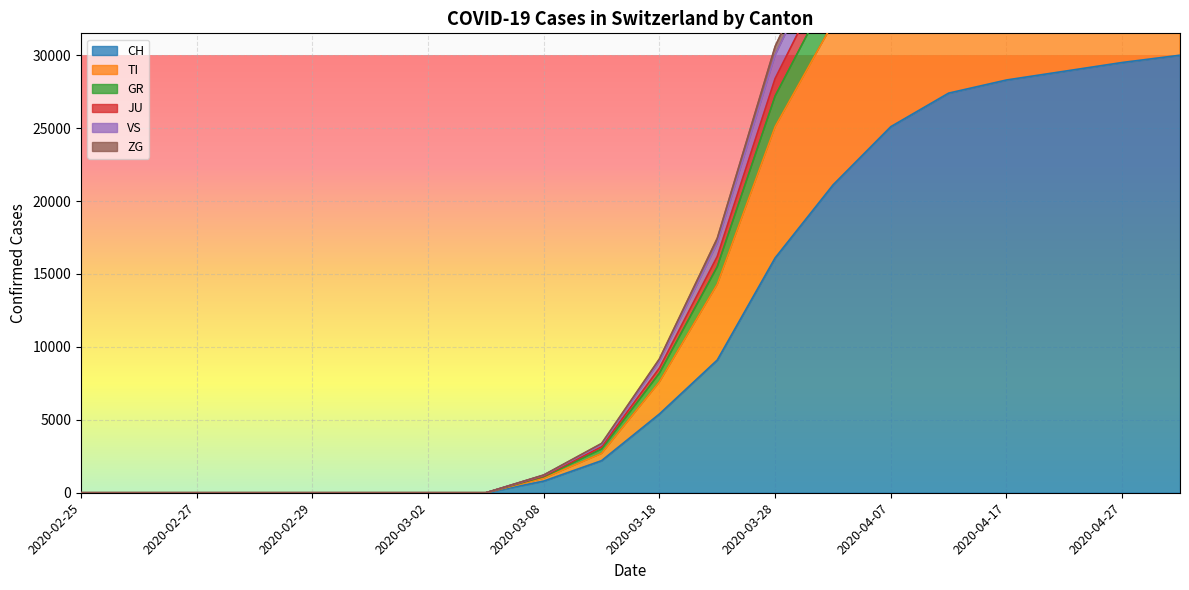

At which category is the sum across all series the highest?

2020-05-02